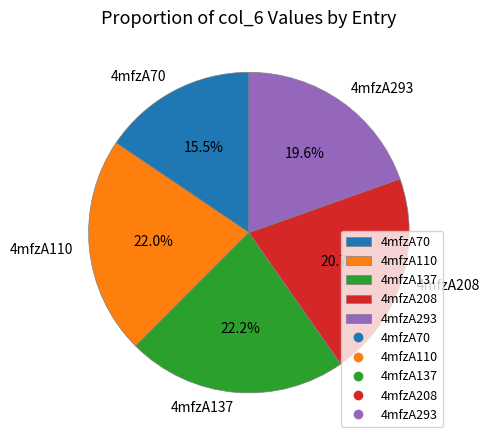

Is 4mfzA208 the majority of the pie?

No